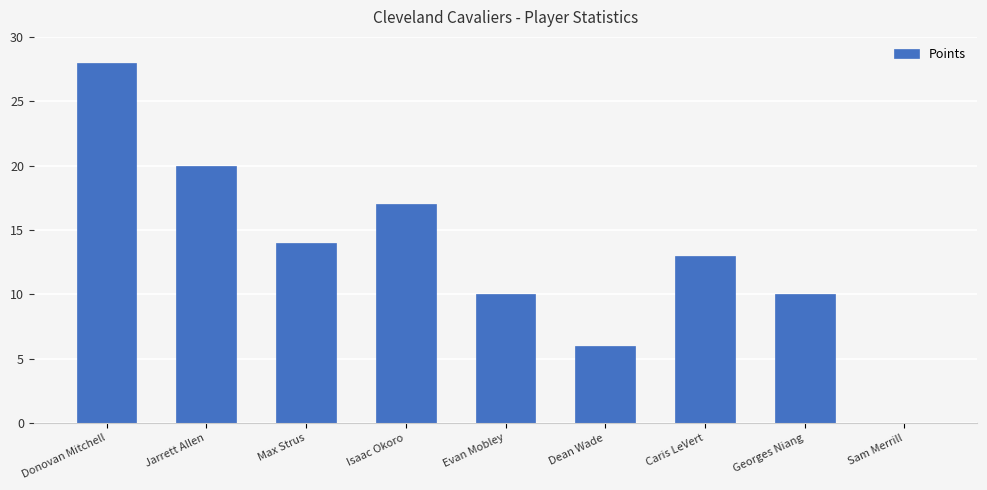

What is the sum of all values?

118